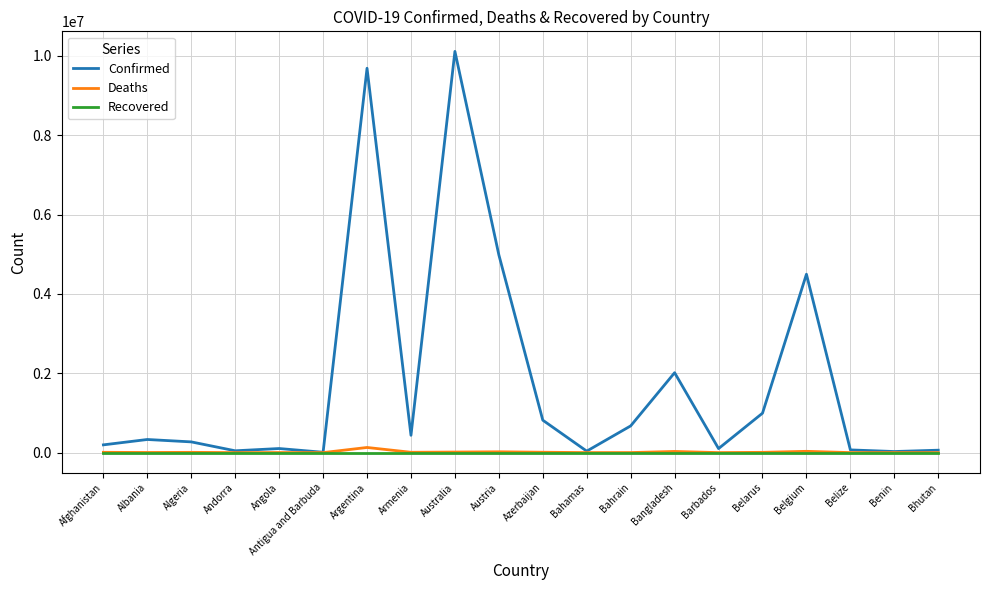

What is the total value across all series at Albania?

334532